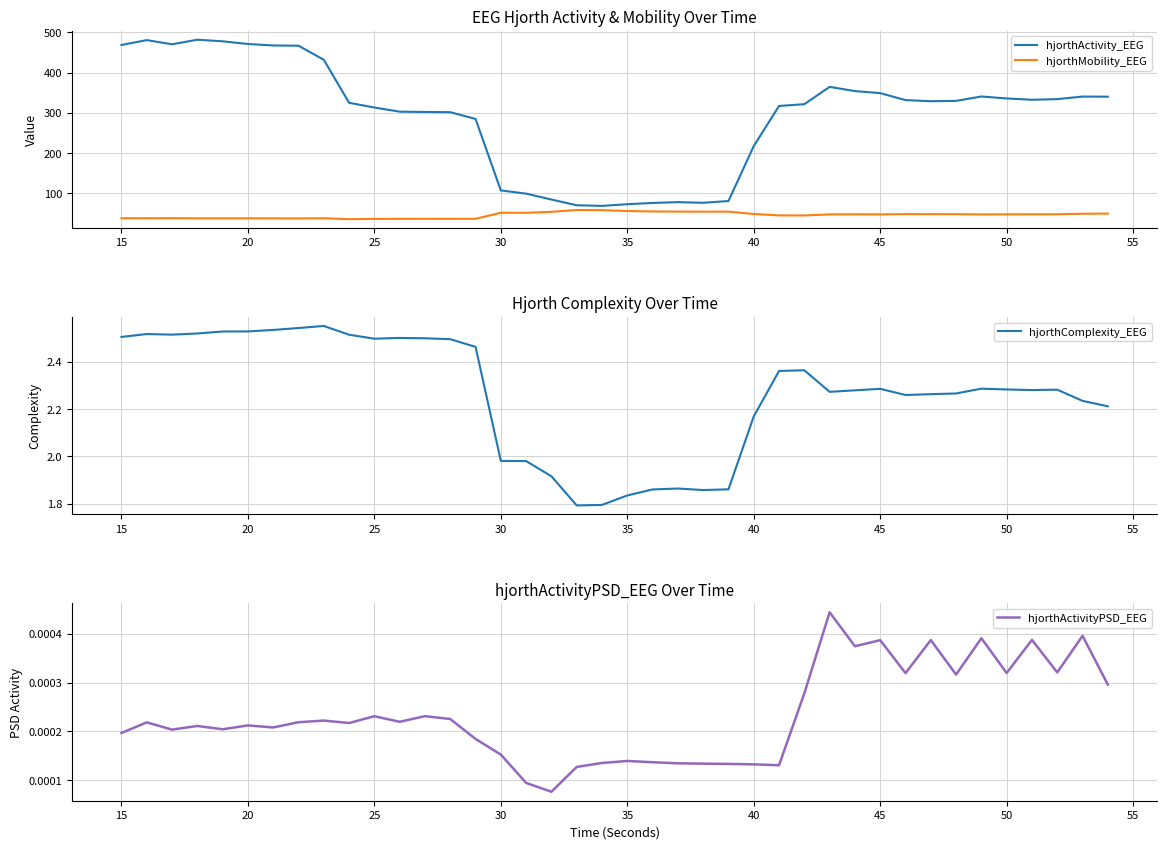

Is the value of hjorthActivity_EEG at 40 greater than the value of hjorthComplexity_EEG at 10?

Yes